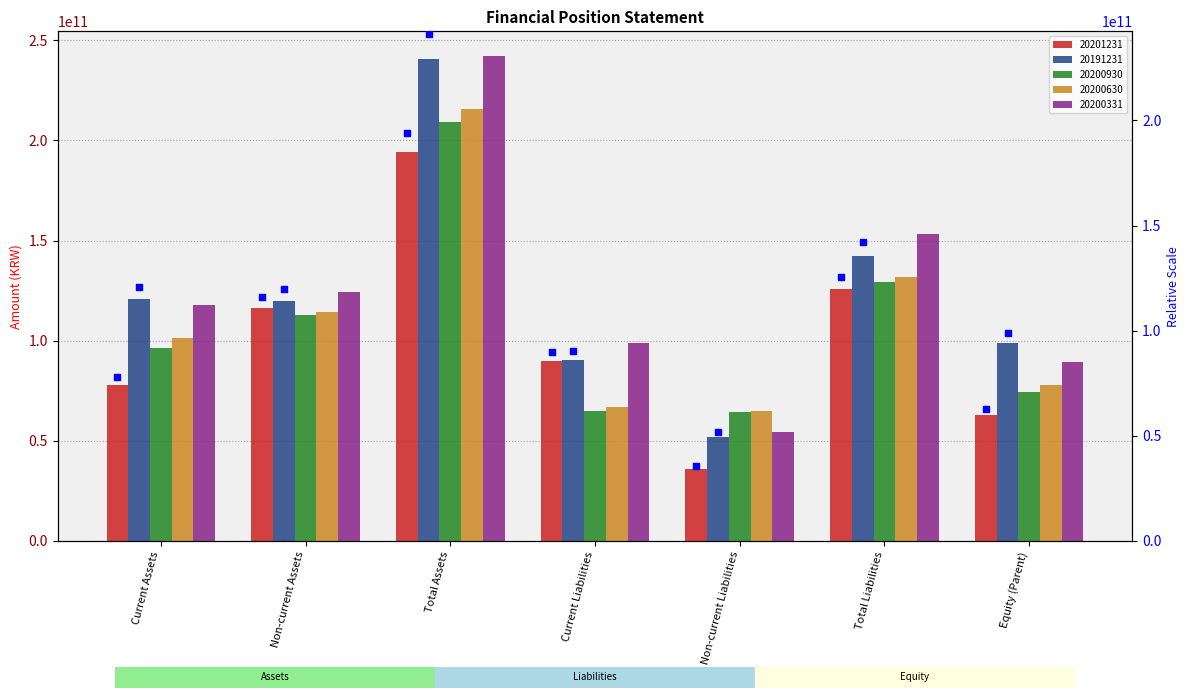

At how many categories does at least one series exceed 237826584765?

1